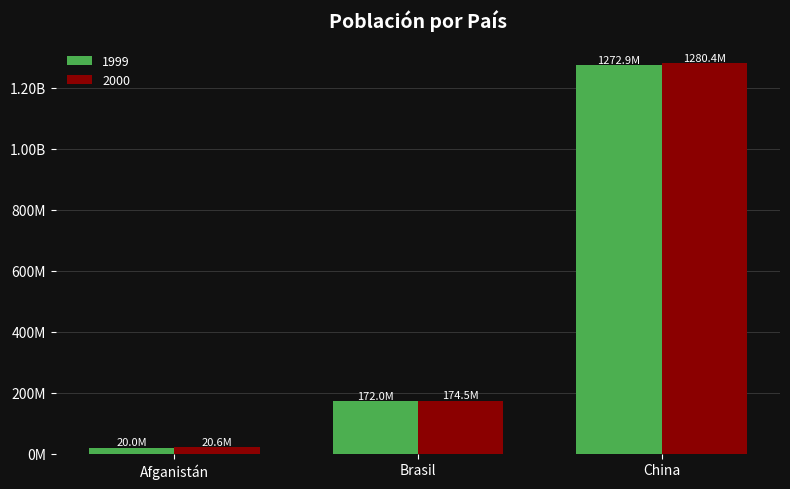

What is the average value of the 2000 series?

491842947